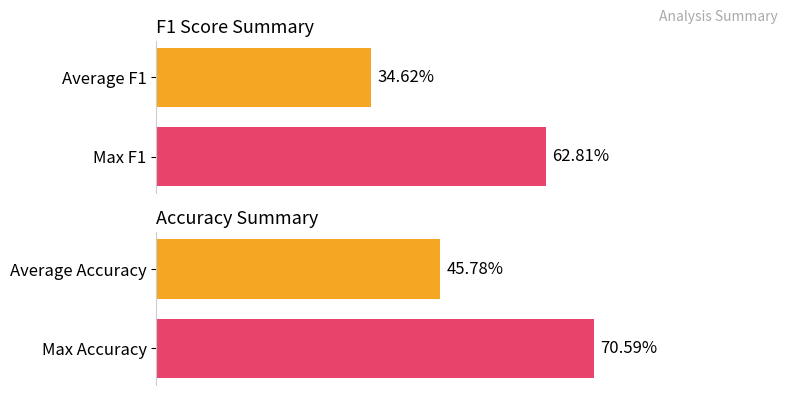

Are the bars horizontal?

Yes